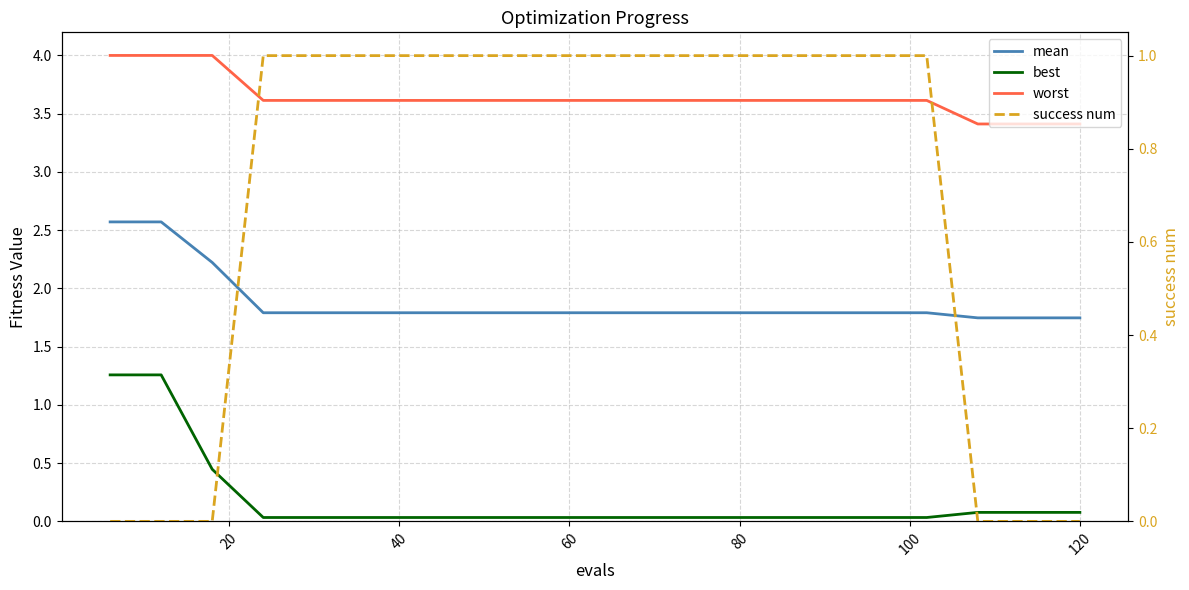

At how many categories does at least one series exceed 1?

20